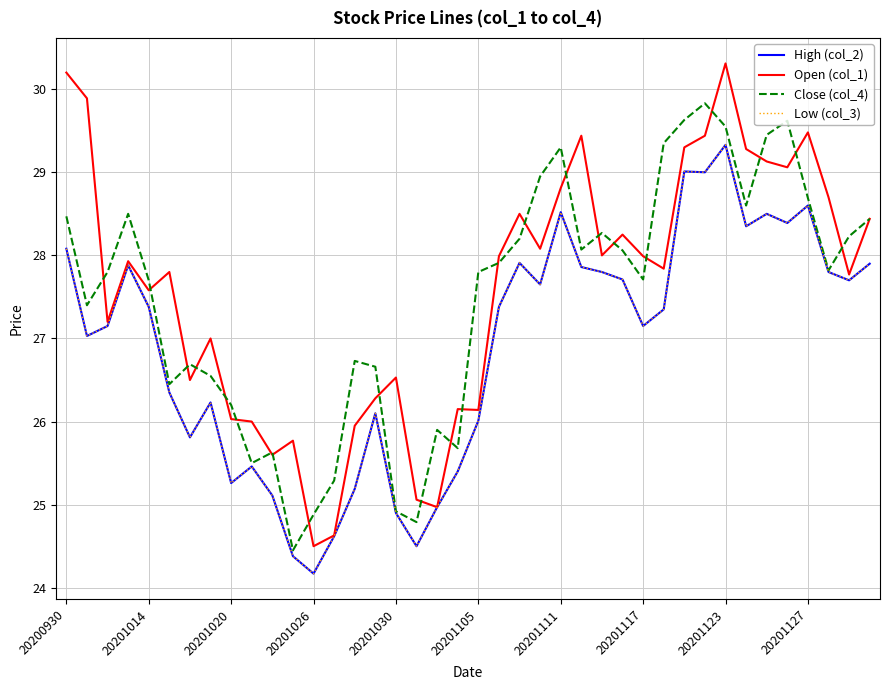

Does the chart have visible grid lines?

Yes